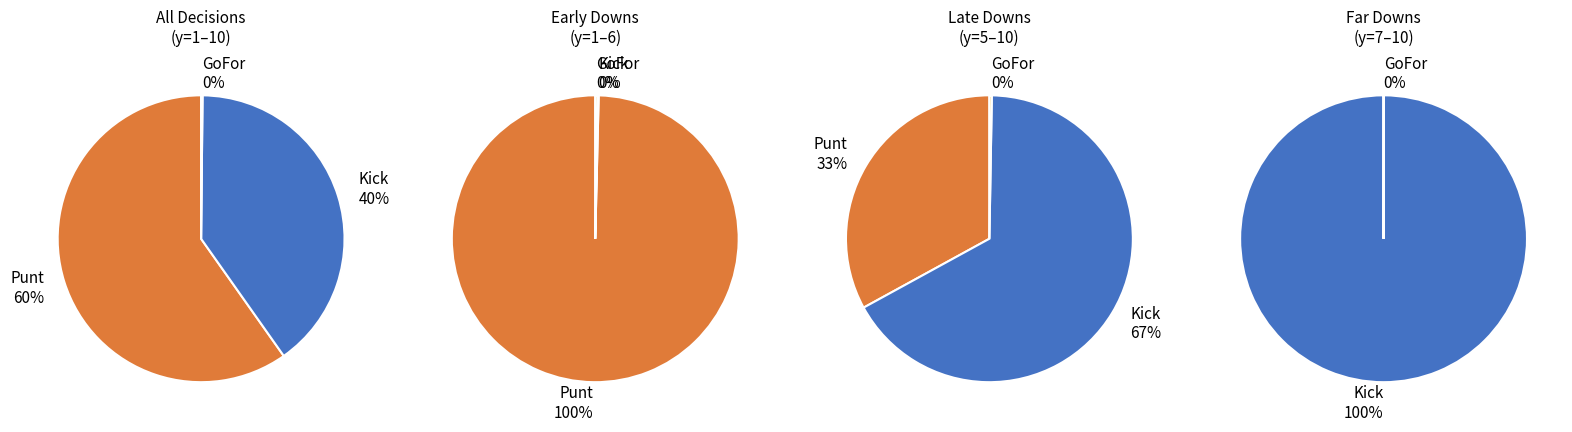

What is the total percentage of y=7 and y=1?

20.0%